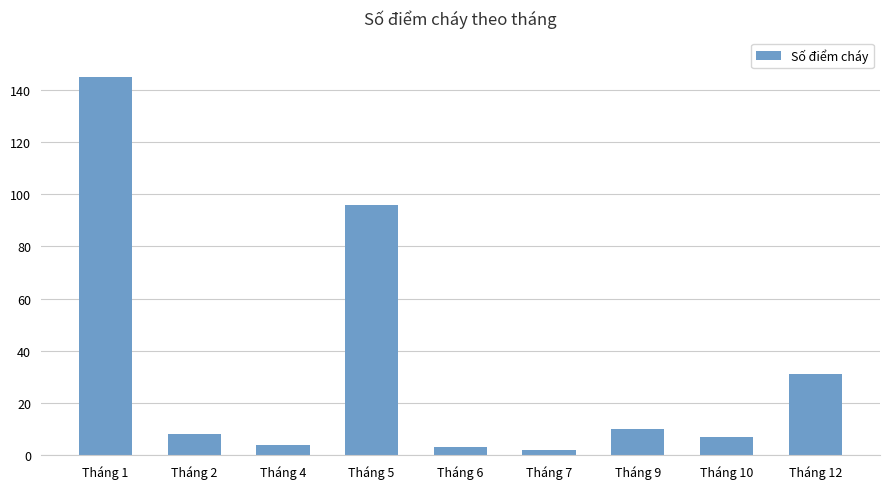

Which label corresponds to the largest value in the chart?

Tháng 1